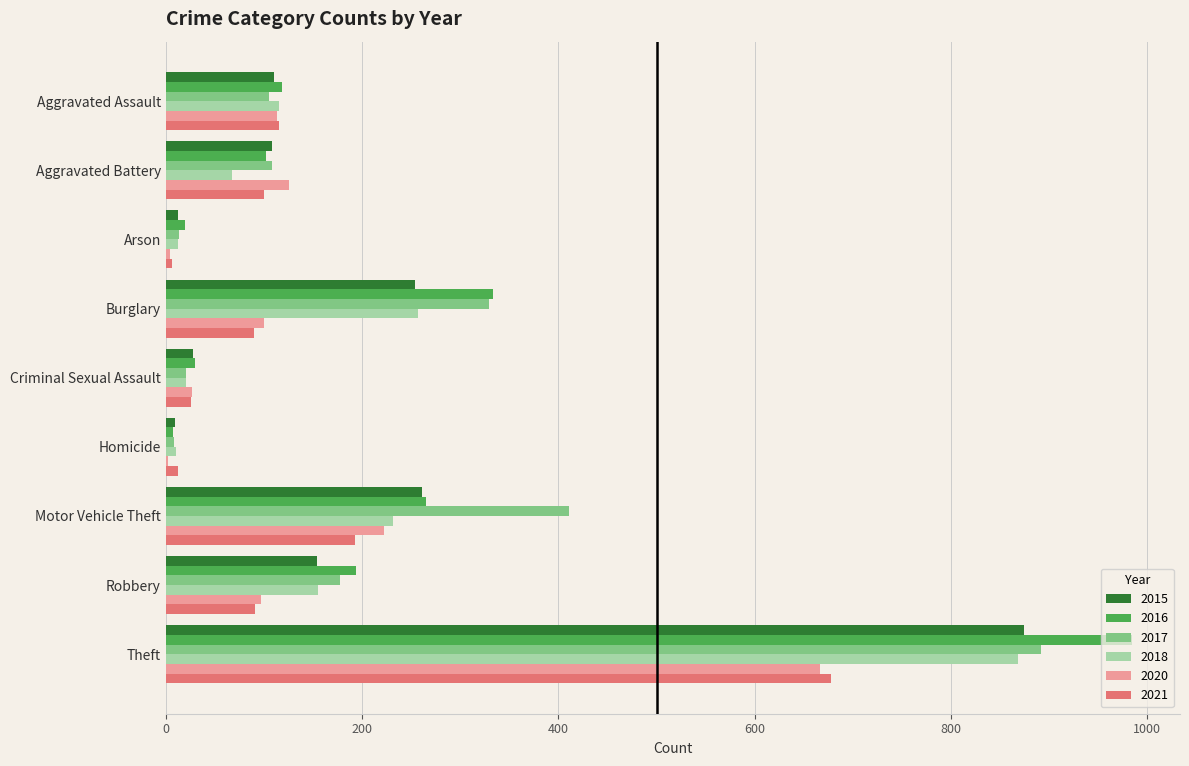

Count the number of categories in the chart.

9